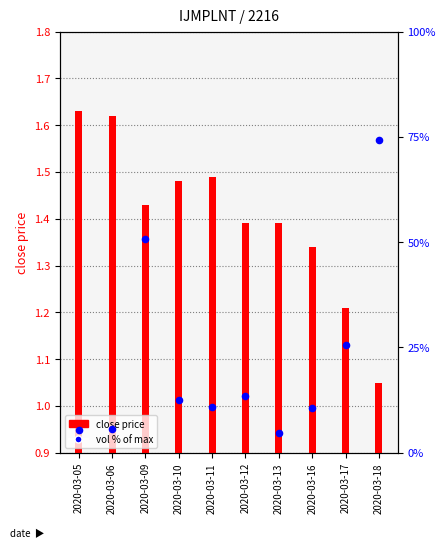

What is the total value across all series at 2020-03-13?

6.0